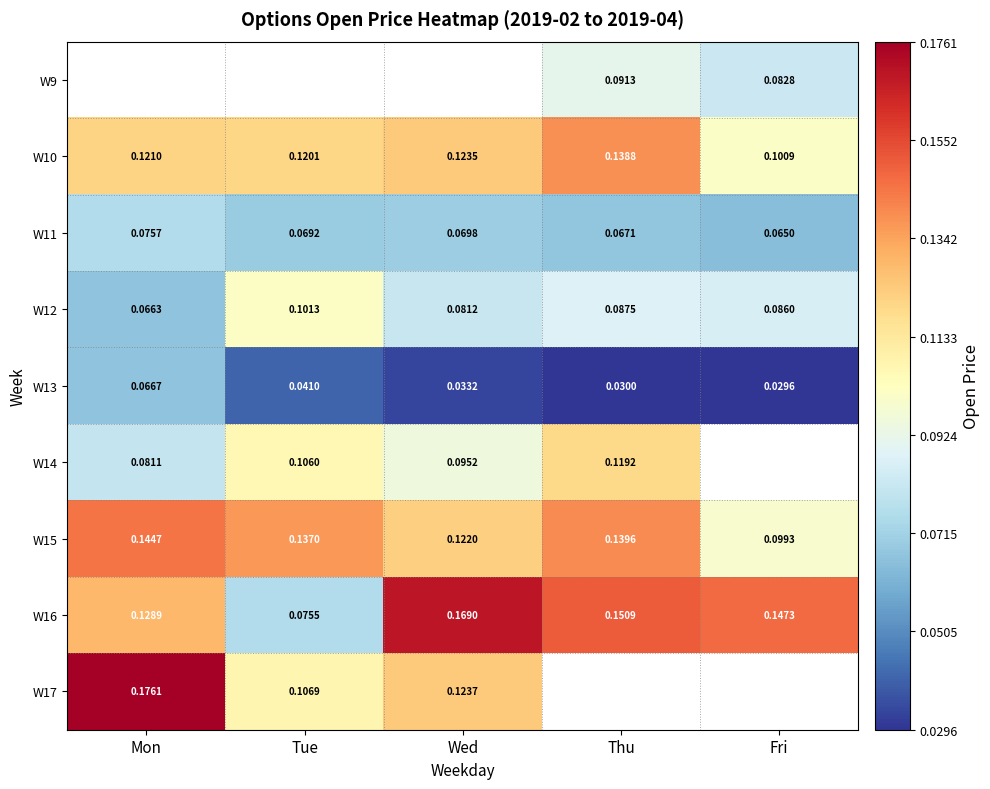

Where is W10 nearest to the value 0?

Fri